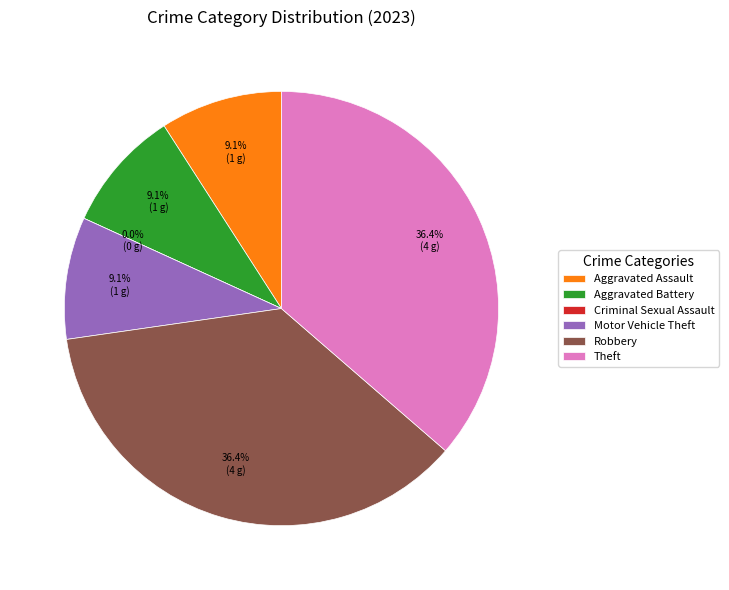

What is the smallest slice in the pie chart?

Criminal Sexual Assault